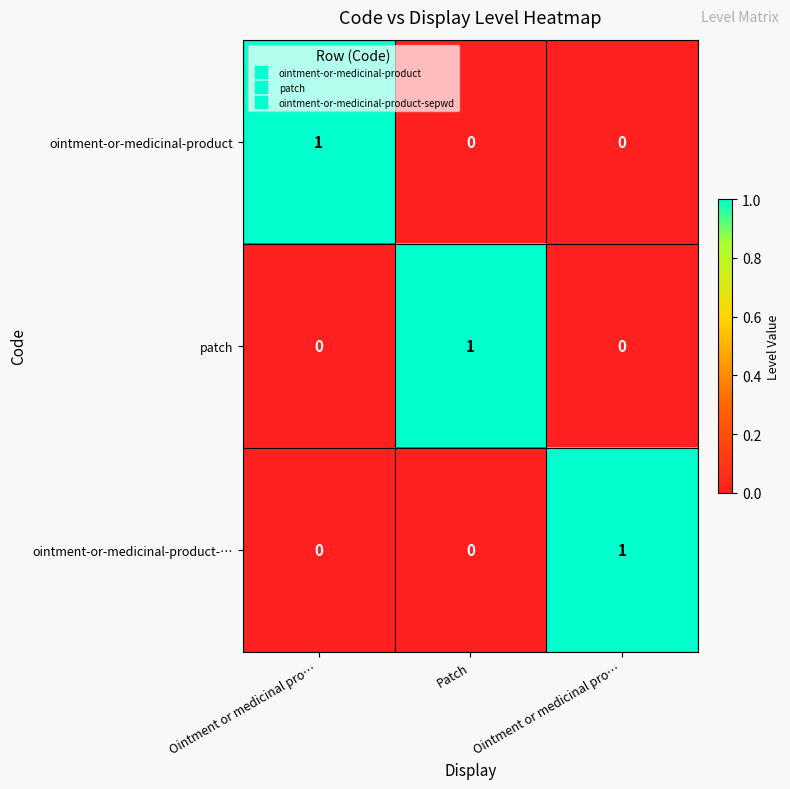

How many data points does each series have?

3